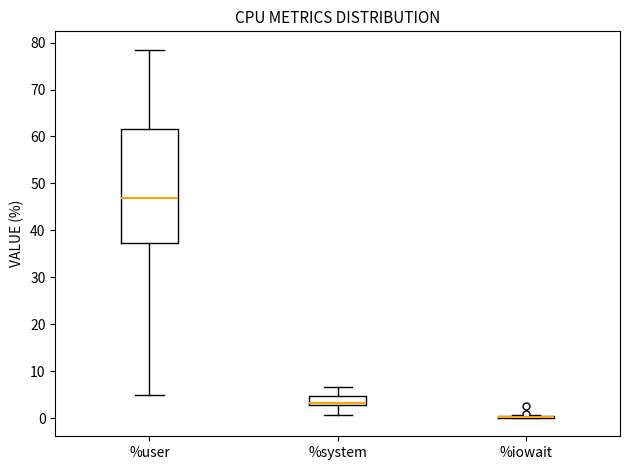

Which box is the tallest, from its lower edge to its upper edge?

%user